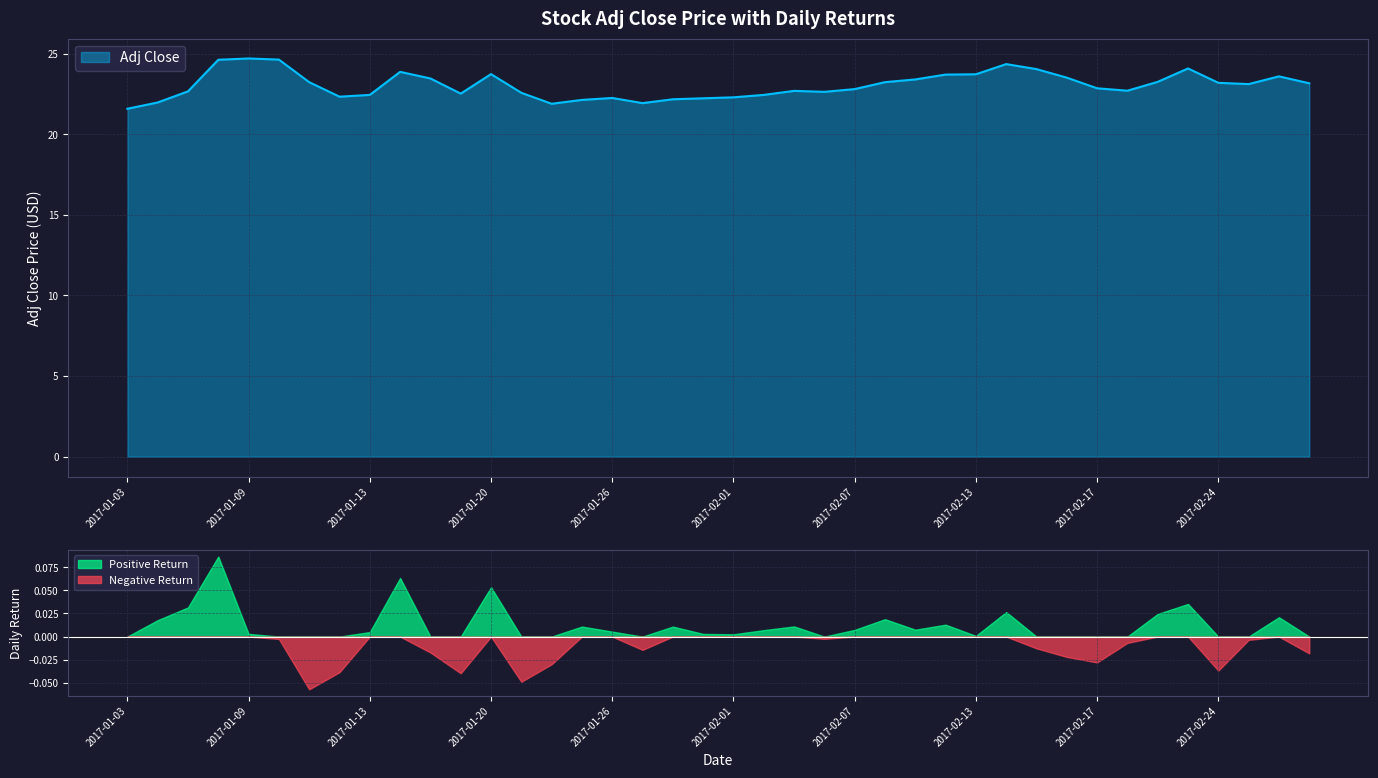

What is the change in value from 2017-01-19 to 2017-02-17?

+0.3